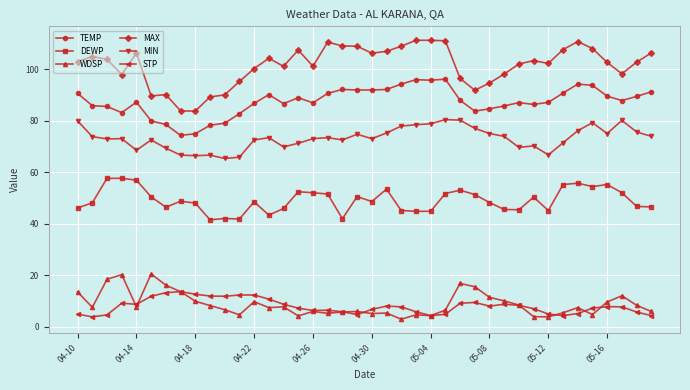

True or false: MAX and STP intersect in this chart.

False